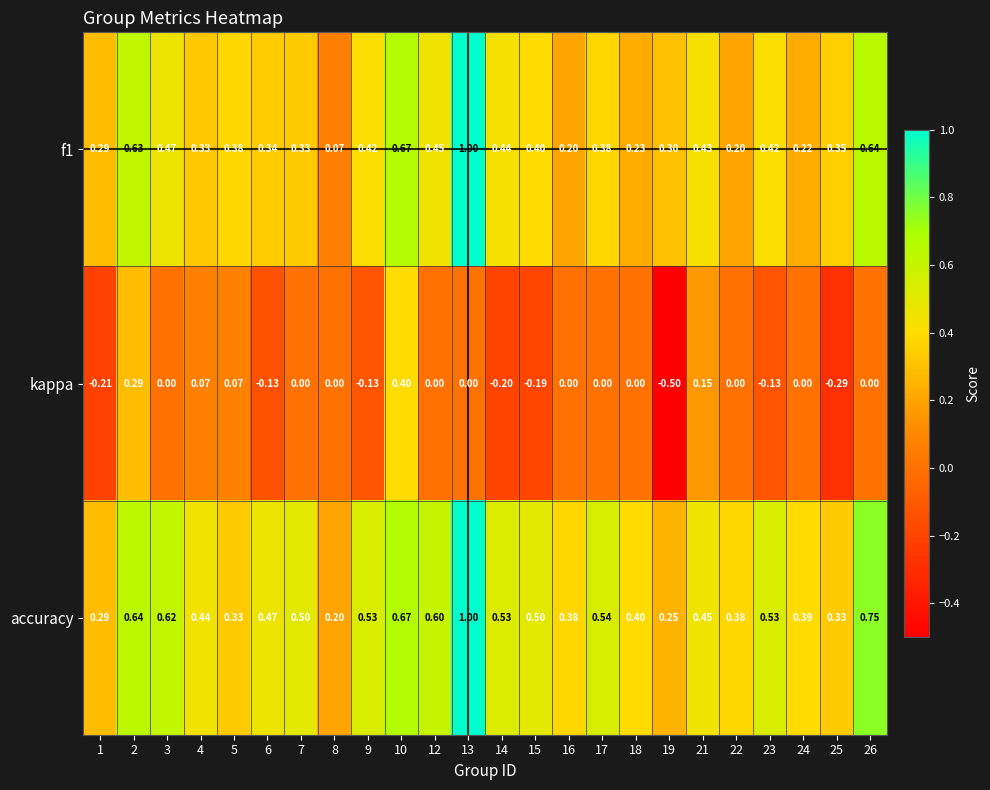

What is the difference between the highest and lowest values at 3?

0.6